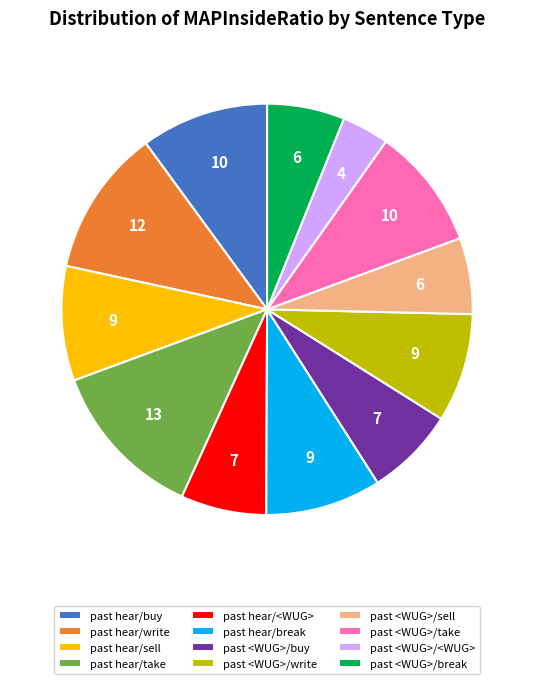

Does any single category account for the majority?

No